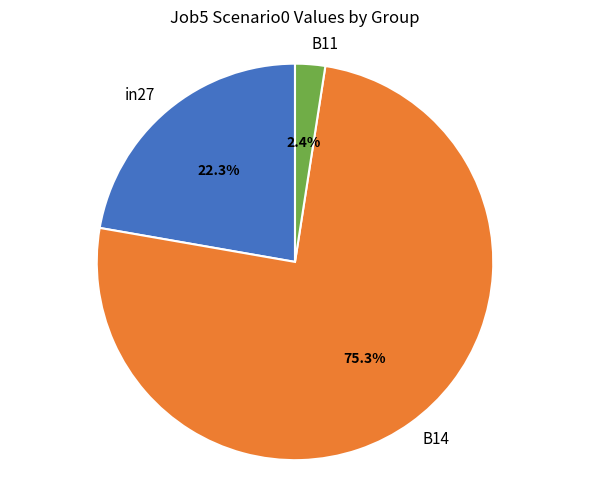

To the nearest percent, what is the difference between the largest and smallest slice percentages?

73%